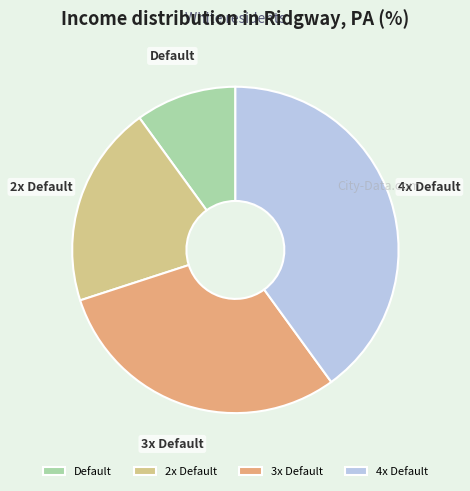

Does any single category account for the majority?

No